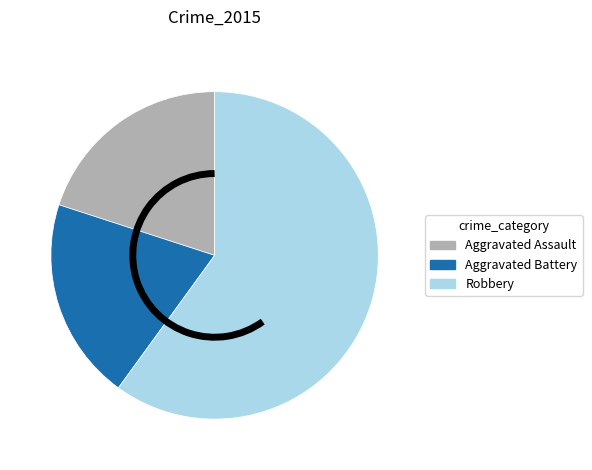

What is the largest slice in the pie chart?

Robbery